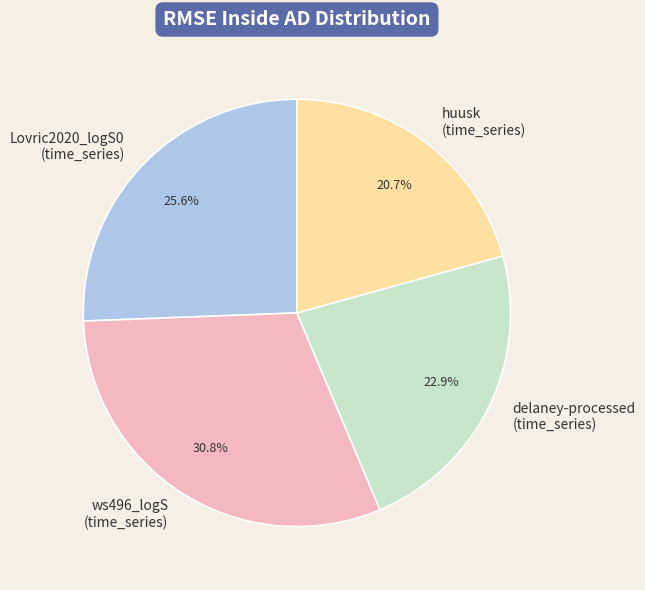

Which slice is the smallest?

huusk (time_series)